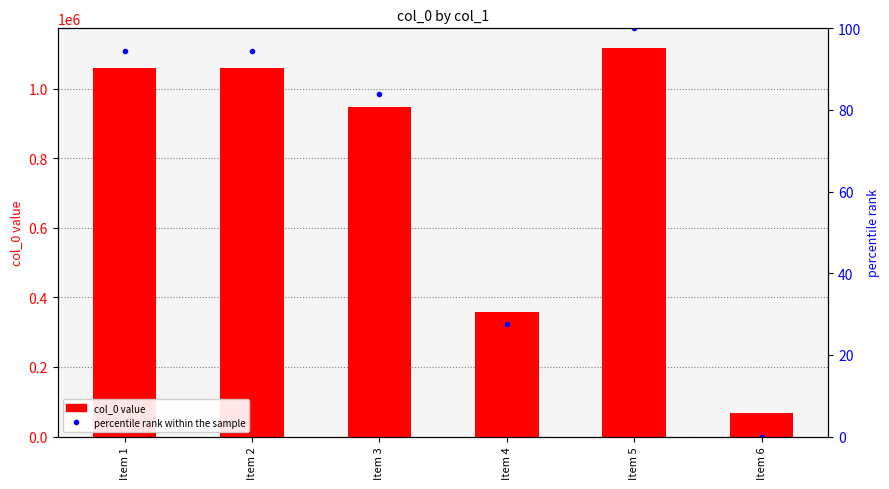

What is the spread (max minus min) of values at Item 2?

1059201.6